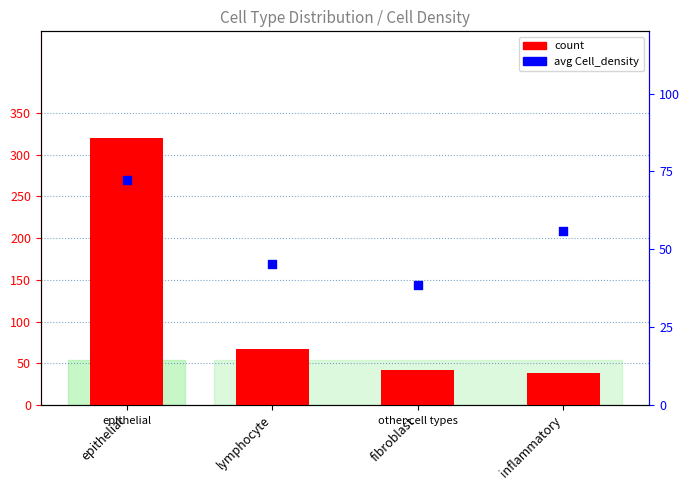

Is the value of count at fibroblast greater than the value of avg Cell_density at fibroblast?

Yes